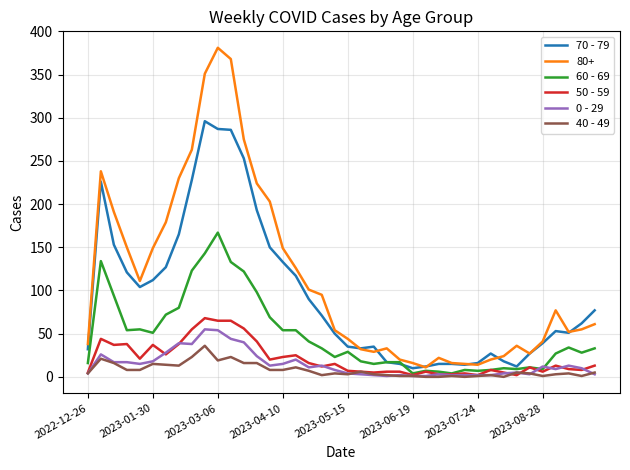

True or false: 80+ and 40 - 49 cross at least once.

False